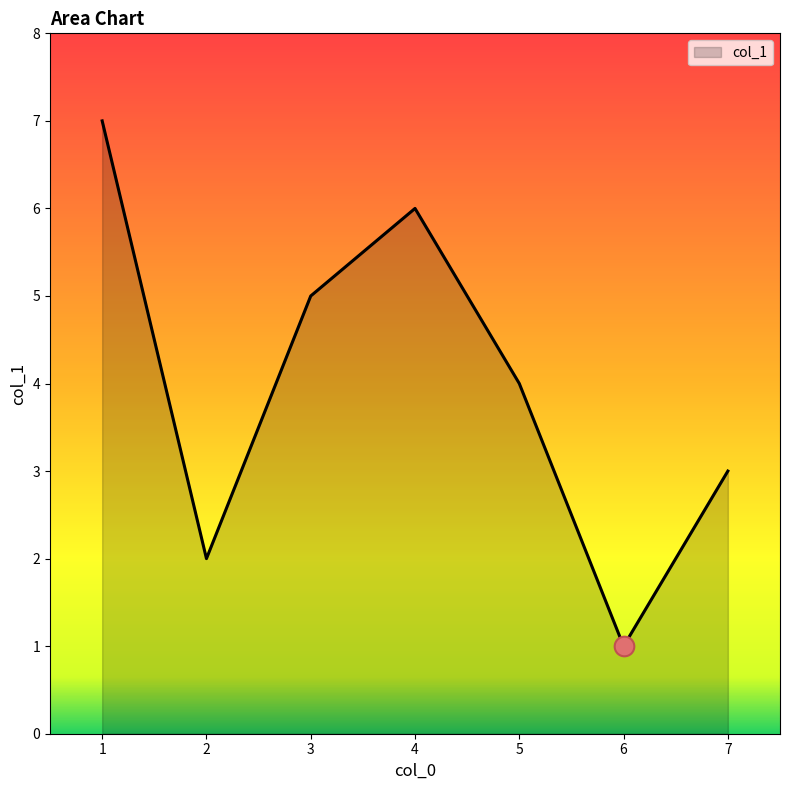

Between 4 and 6, which is larger?

4